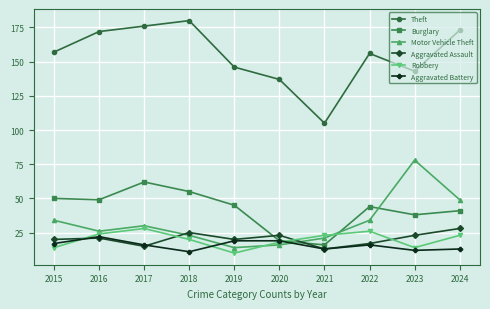

True or false: Motor Vehicle Theft and Robbery intersect in this chart.

True